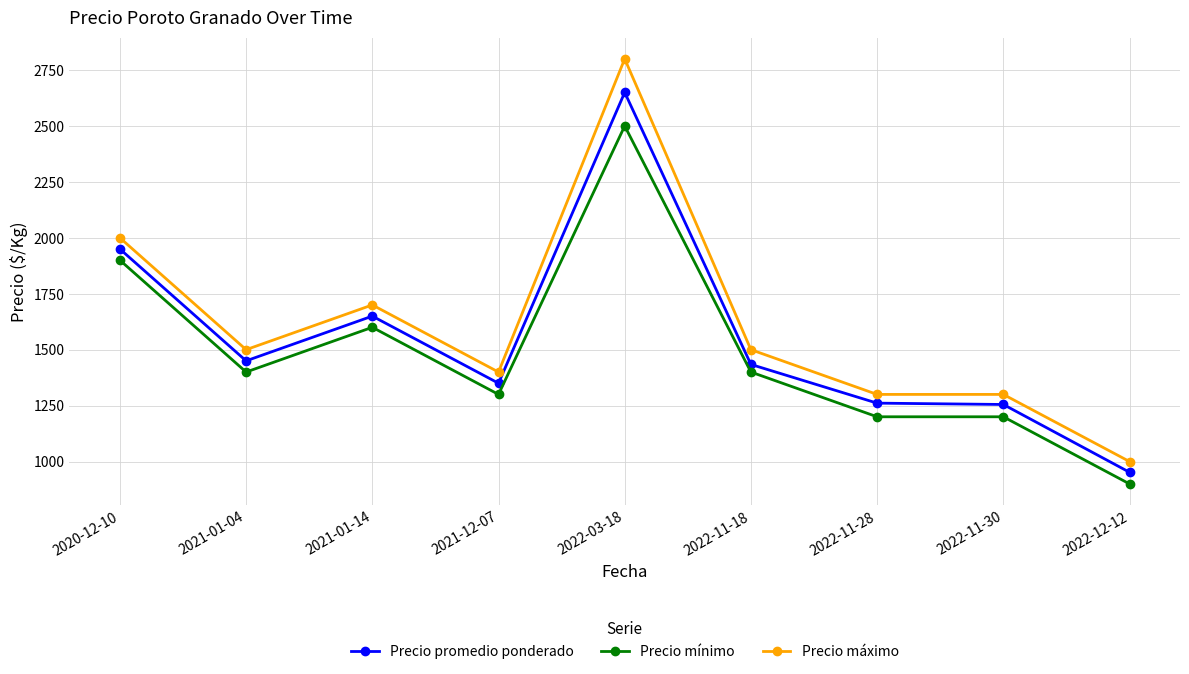

How many data points in Precio máximo are less than 1500?

4